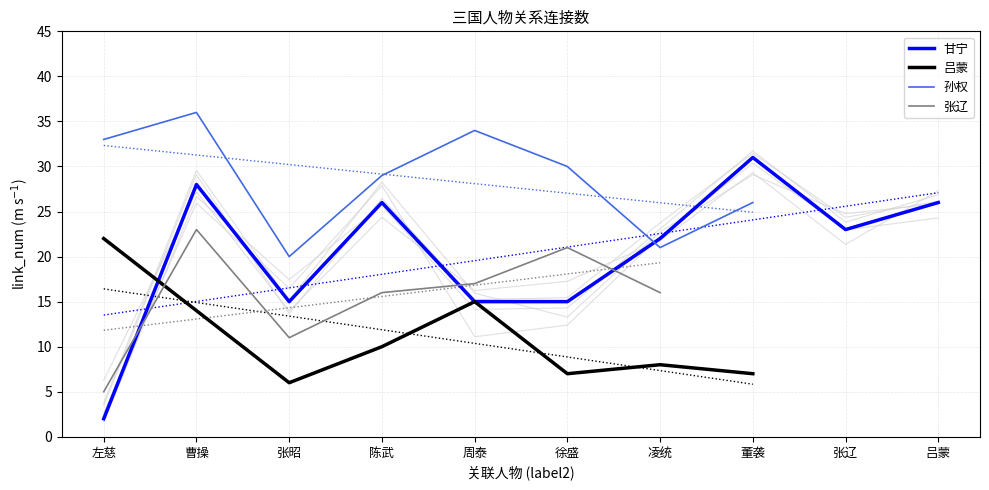

At which category does the chart reach its minimum across all series?

左慈